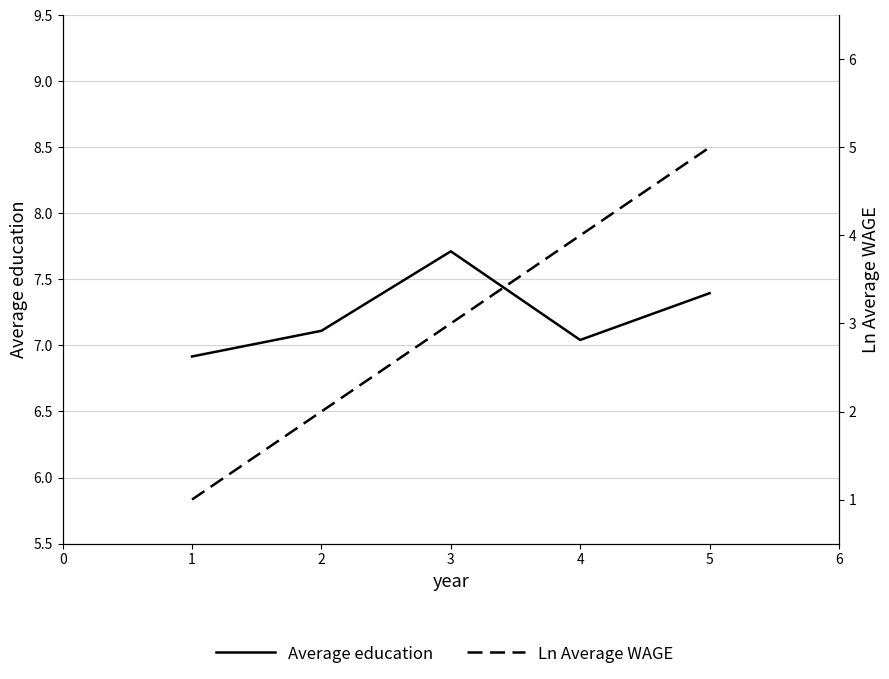

What is the value of the Ln Average WAGE point at the 2nd from the left?

2.0